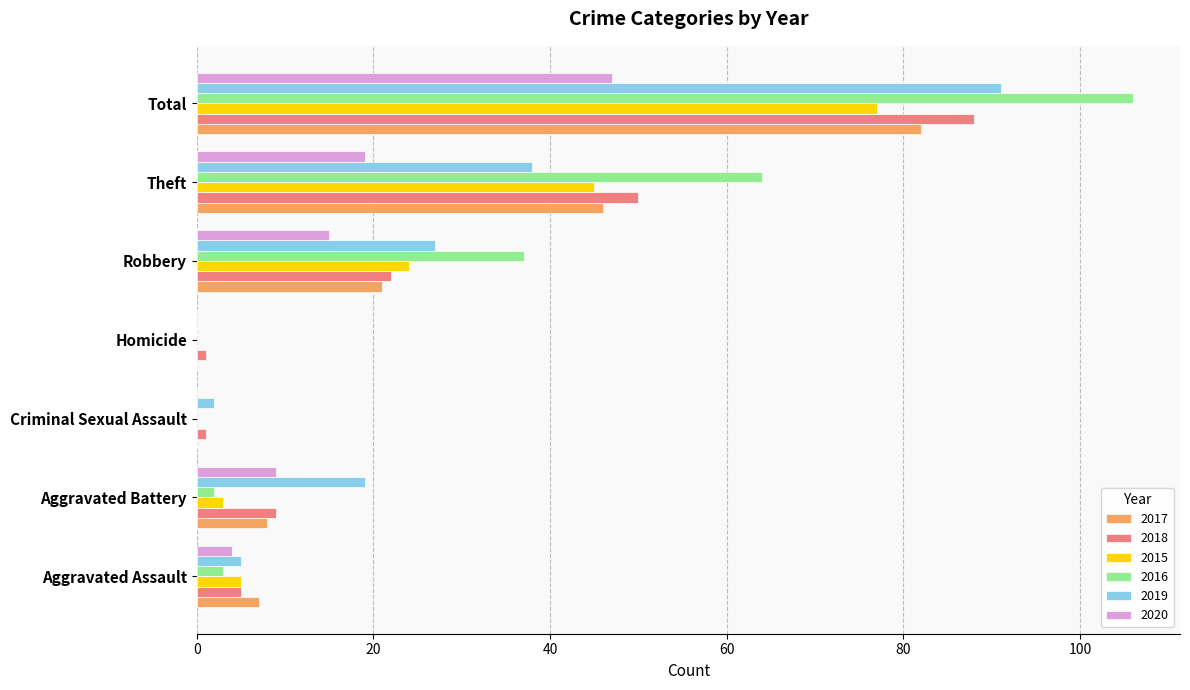

Which series has the widest spread of values?

2016